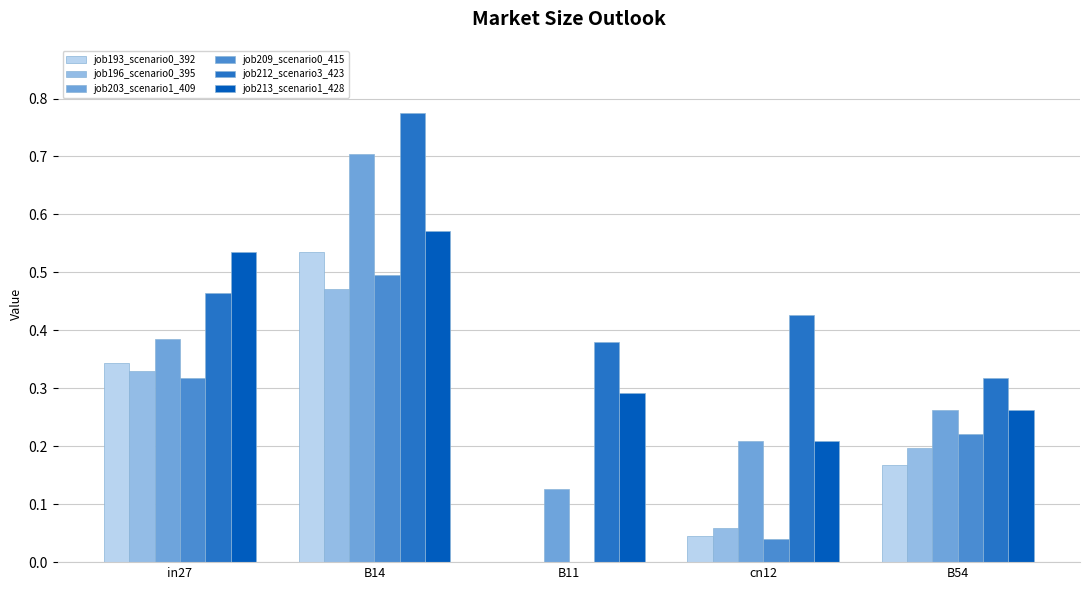

What is the sum of all job203_scenario1_409 values?

1.7